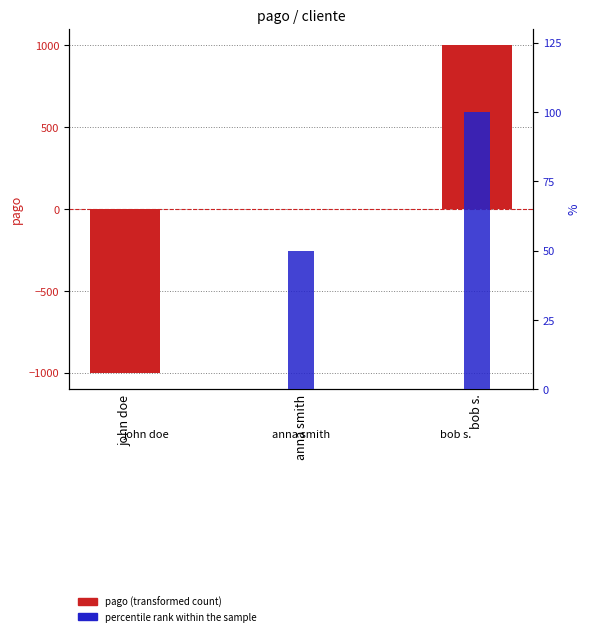

What are all the series names shown in the legend?

pago (transformed count), percentile rank within the sample